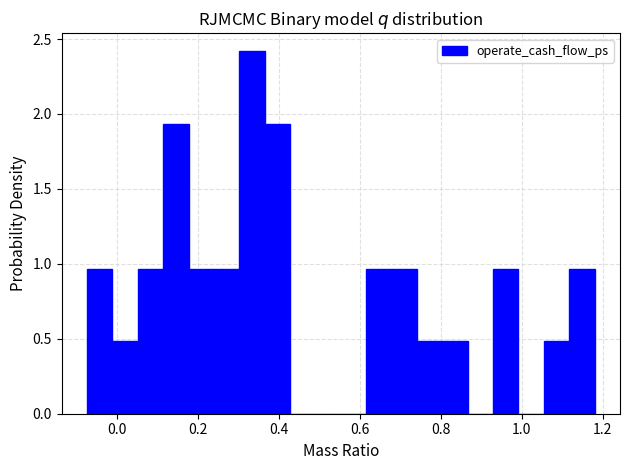

Around what value on the x-axis is the tallest bar? Give the approximate position of its centre, as read against the axis.

0.34